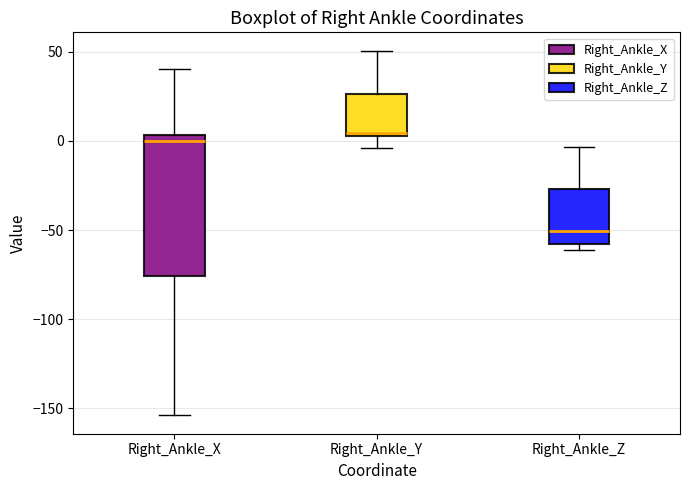

Which box is the tallest, from its lower edge to its upper edge?

Right_Ankle_X